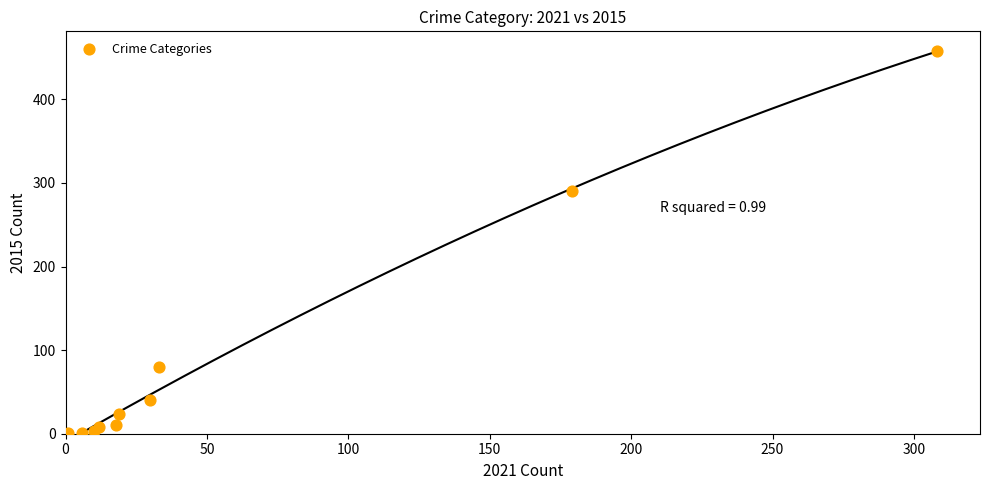

What Y value in the scatter plot is closest to 229?

290